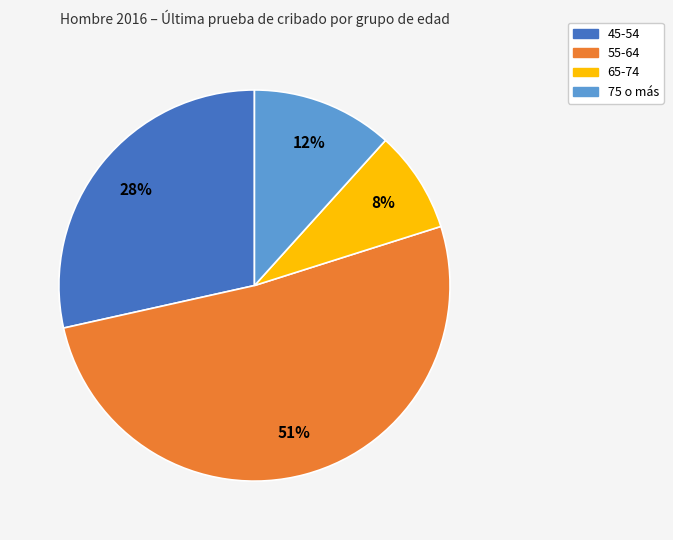

What percentage is the 45-54 slice, to the nearest percent?

28%